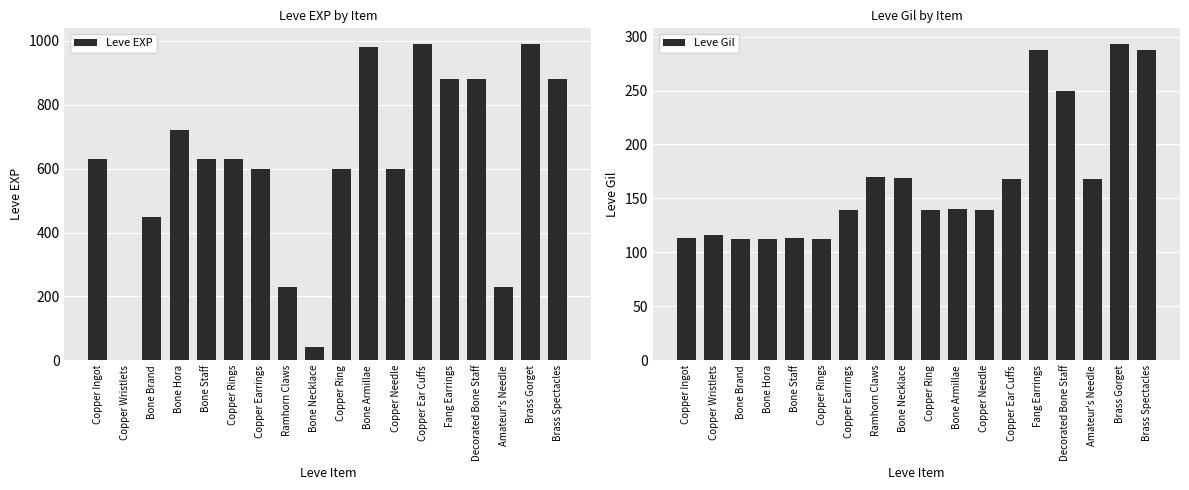

How many data points in Leve EXP are less than 630?

8